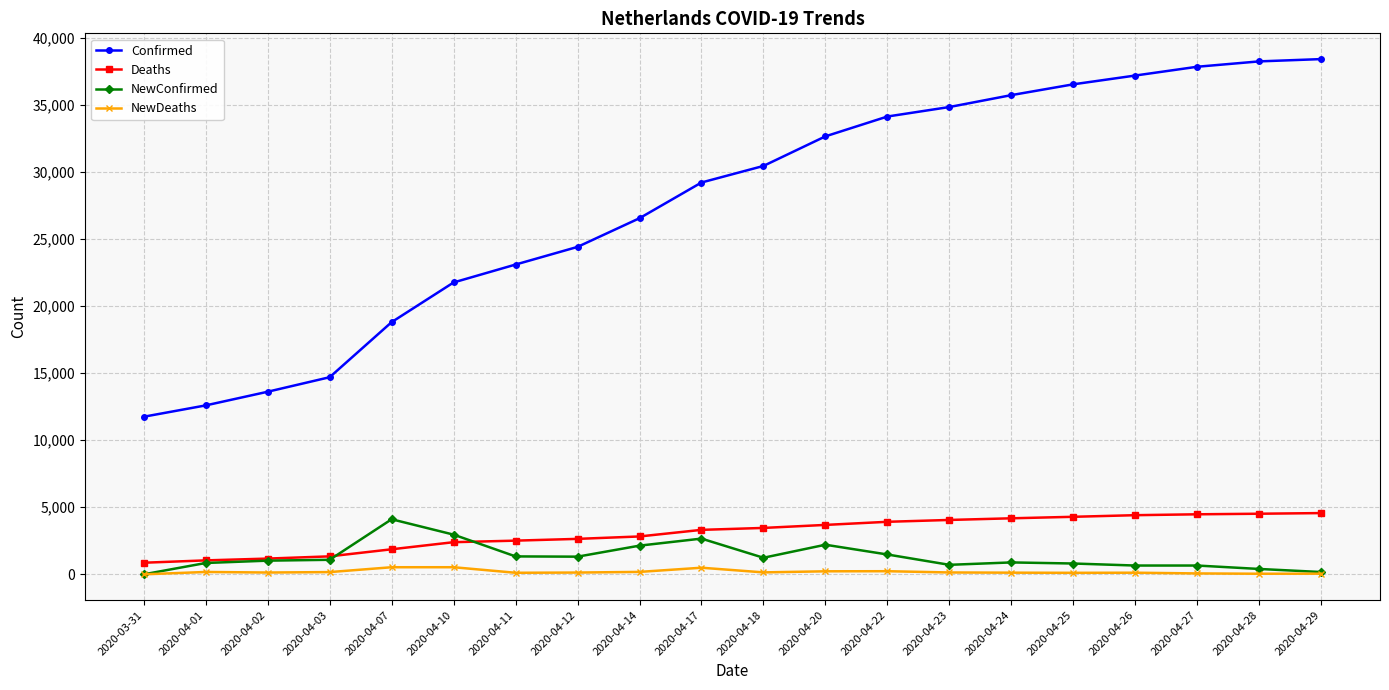

What is the label of the 16th point from the right?

2020-04-07